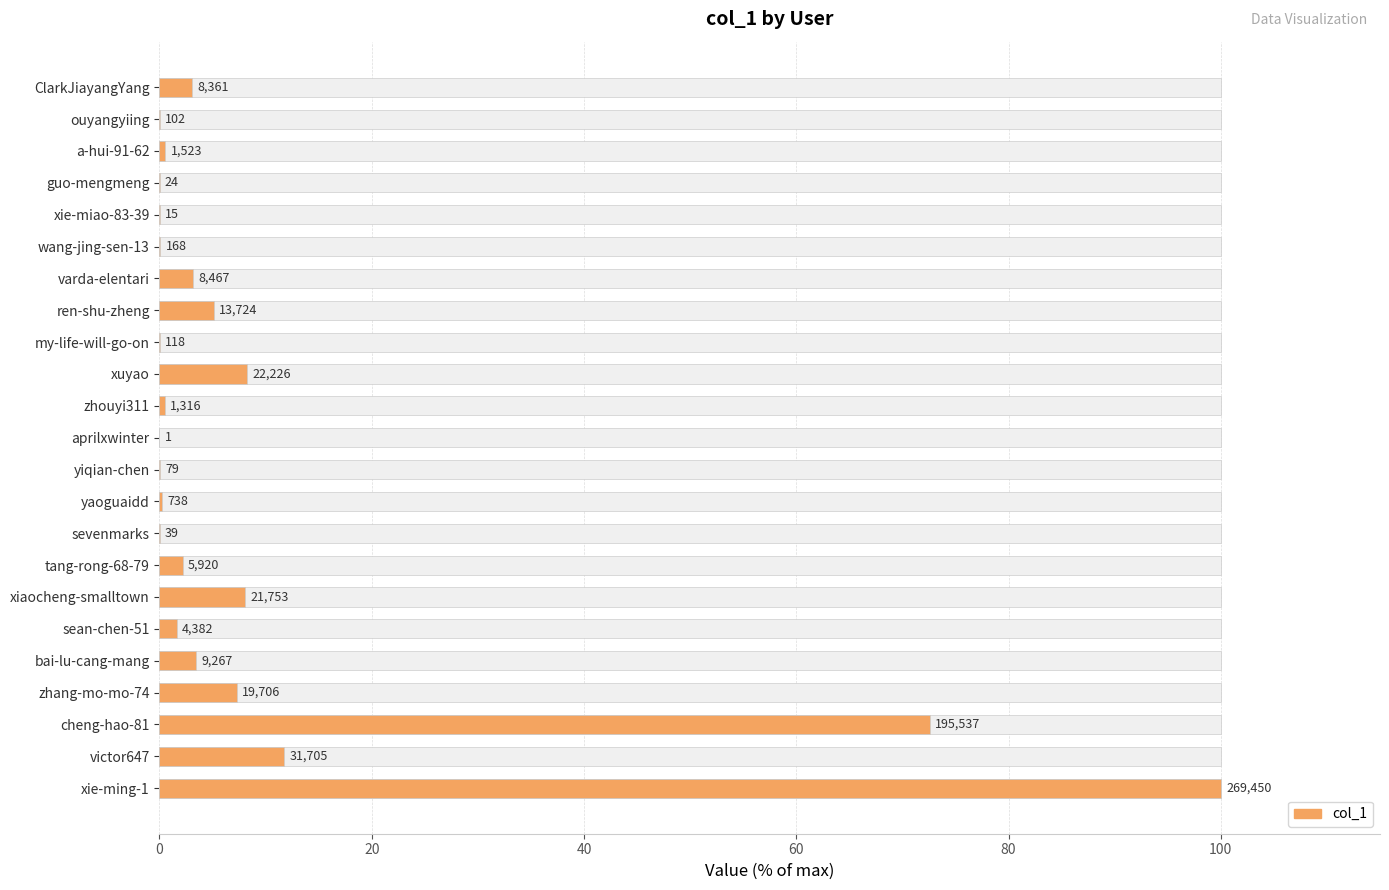

Reading left to right, extract all data points from this chart.

3.1	0.0	0.6	0.0	0.0	0.1	3.1	5.1	0.0	8.2	0.5	0.0	0.0	0.3	0.0	2.2	8.1	1.6	3.4	7.3	72.6	11.8	100.0